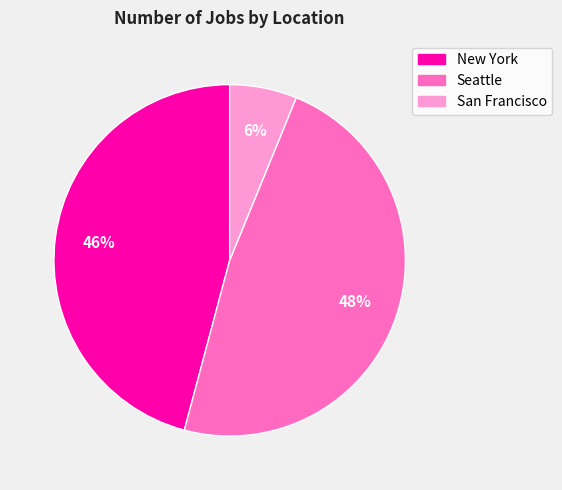

Is the sum of Seattle and San Francisco greater than half?

Yes